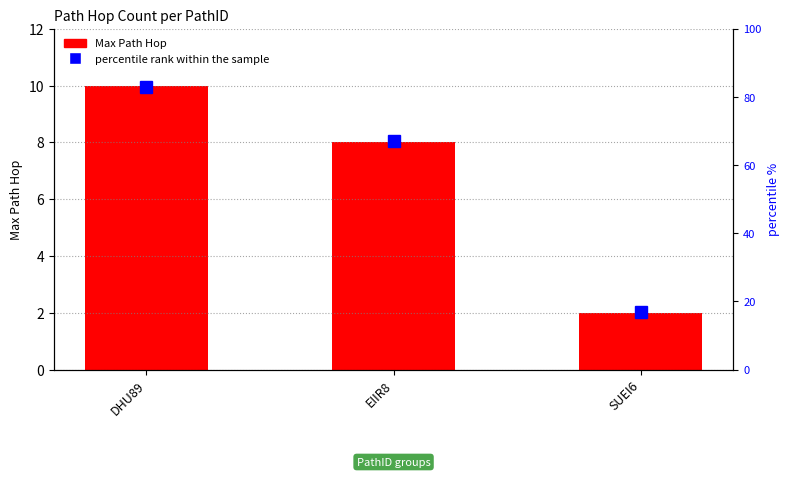

What is the label of the 3rd bar from the left?

SUEI6